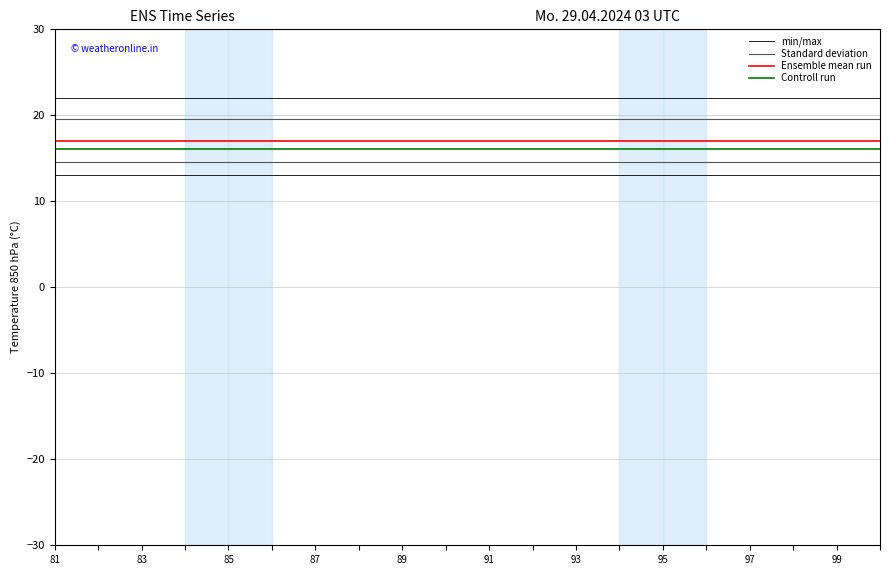

Which series has the largest total across all categories?

Standard deviation